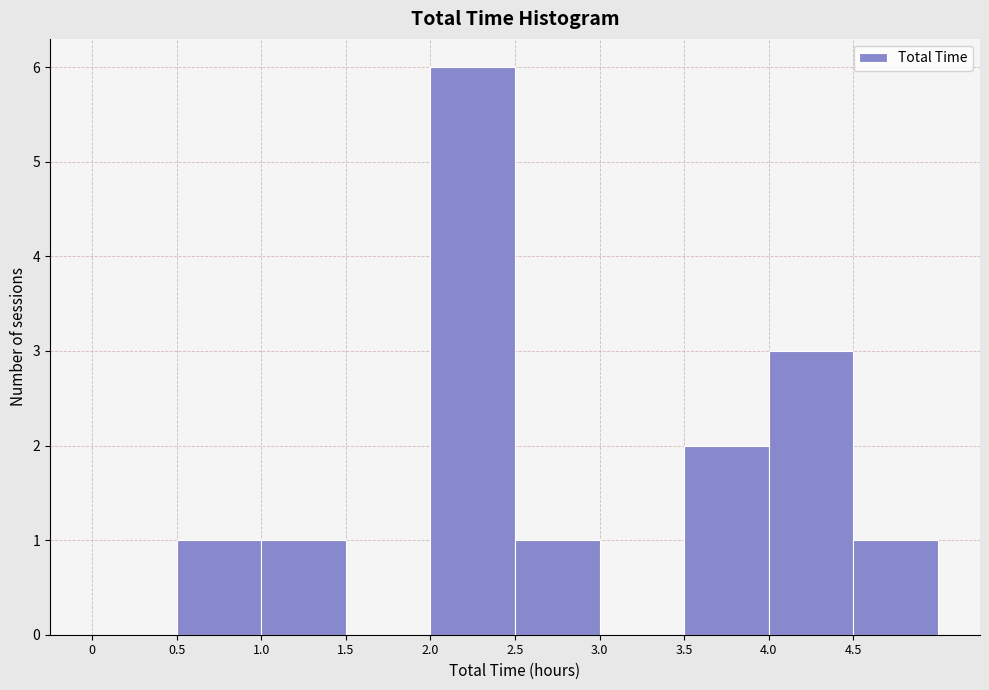

Reading left to right, transcribe this chart: for each bar, give the range it covers on the x-axis and its height. The values are not printed on the chart, so give them approximately, as read against the axis.

0.0 to 0.5: 0
0.5 to 1.0: 1
1.0 to 1.5: 1
1.5 to 2.0: 0
2.0 to 2.5: 6
2.5 to 3.0: 1
3.0 to 3.5: 0
3.5 to 4.0: 2
4.0 to 4.5: 3
4.5 to 5.0: 1